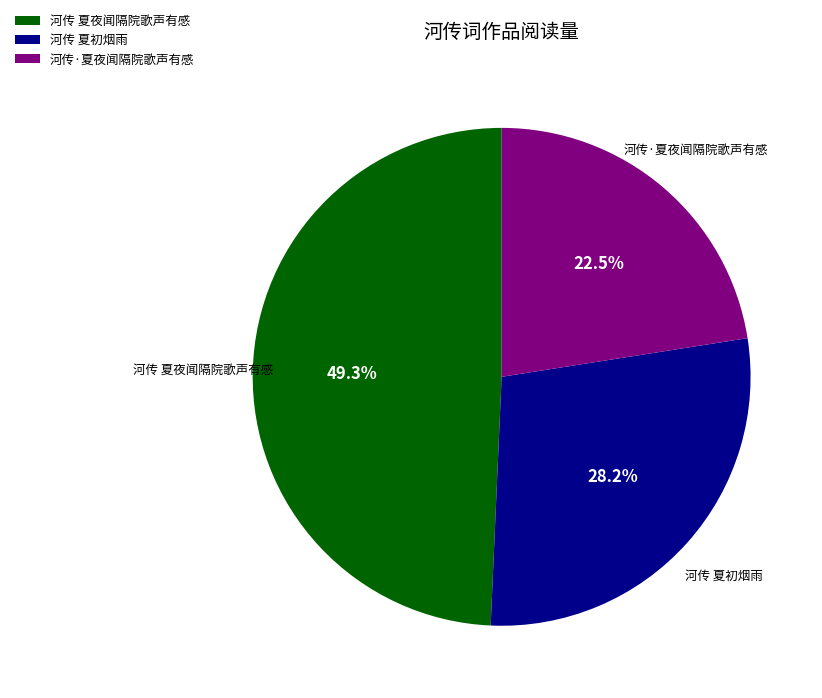

Count the number of slices in the pie.

3